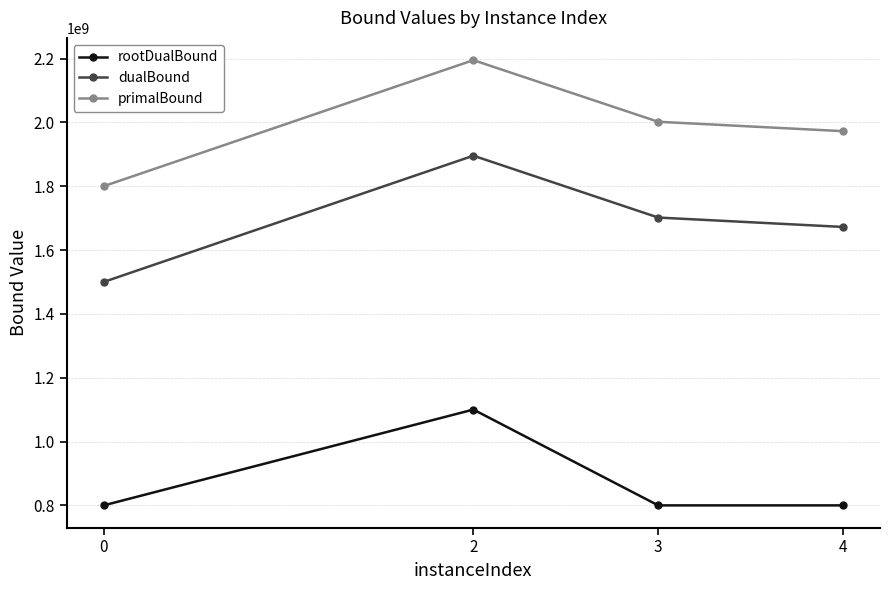

At which category is the sum across all series the highest?

2